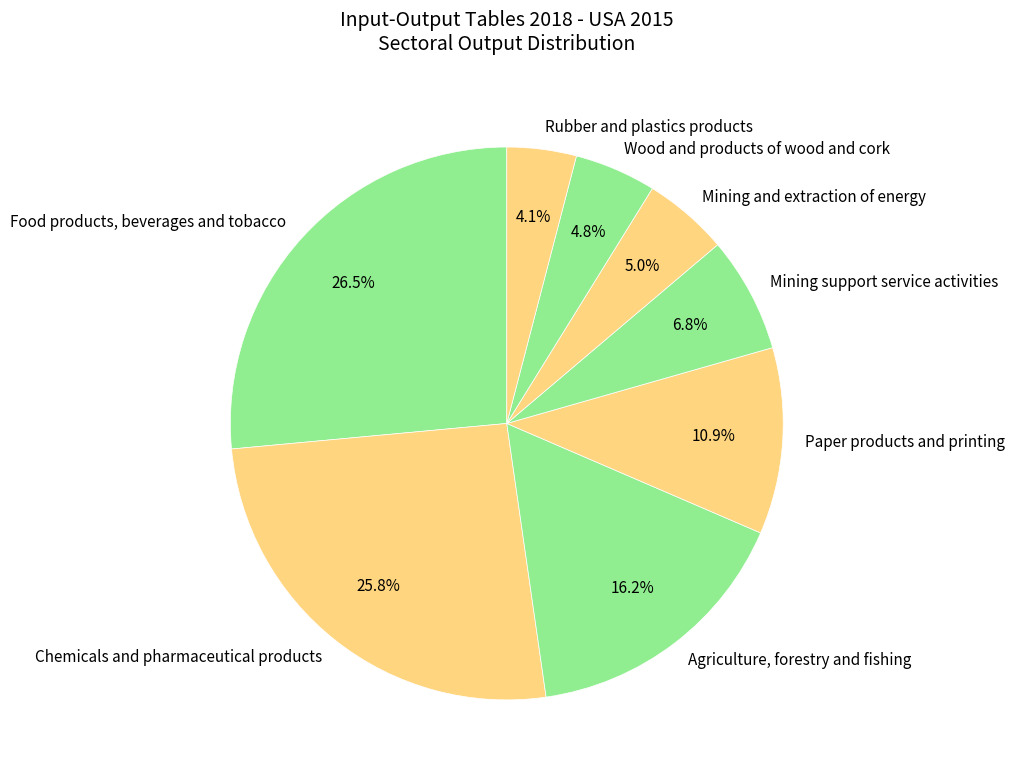

Is there any slice that represents more than half of the pie?

No